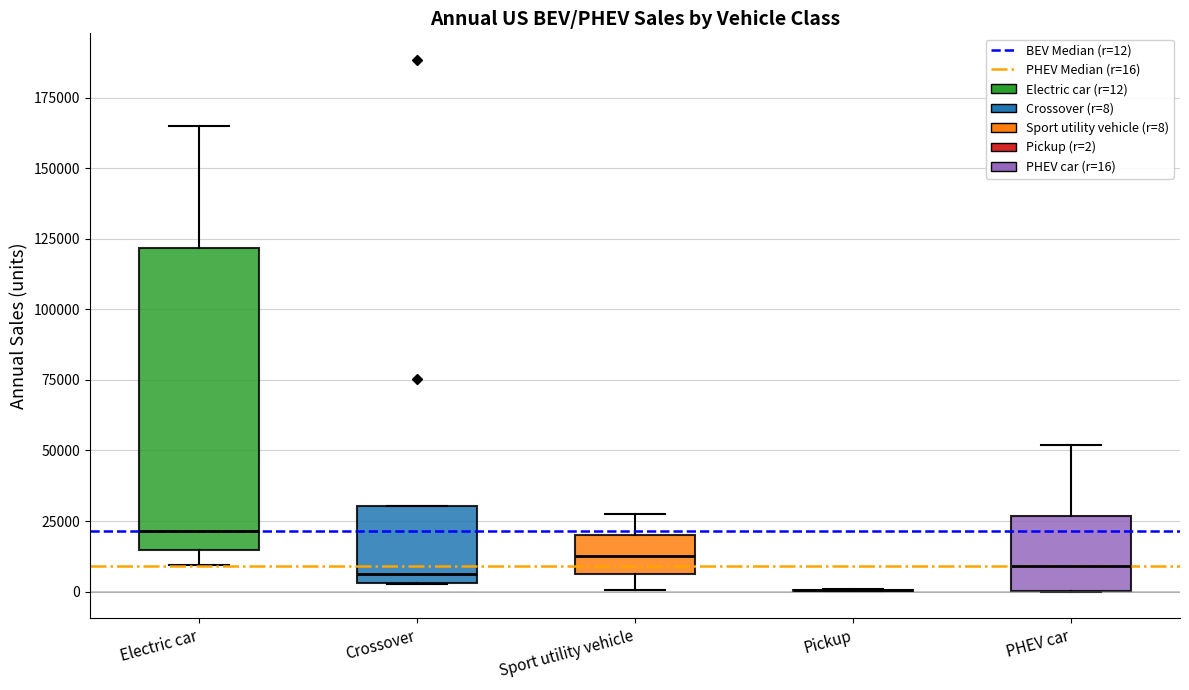

Reading left to right, read every box against the y-axis: the position of its median line, the range the box covers, and the ends of its whiskers. The values are not printed on the chart, so give them approximately, as read against the axis.

Electric car: median 20000, box 15000 to 120000, whiskers 10000 to 165000
Crossover: median 5000 (just above the box's lower edge), box 5000 to 30000, whiskers 5000 to 30000
Sport utility vehicle: median 15000, box 5000 to 20000, whiskers 0 to 25000
Pickup: box collapsed to a line at 0, whiskers 0 to 0
PHEV car: median 10000, box 0 to 25000, whiskers 0 to 50000